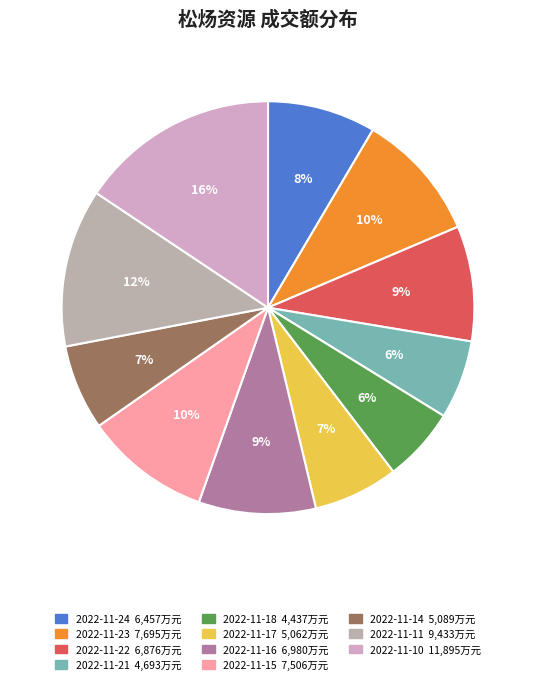

Approximately how many times larger is the value at 2022-11-14 compared to 2022-11-10?

0.4